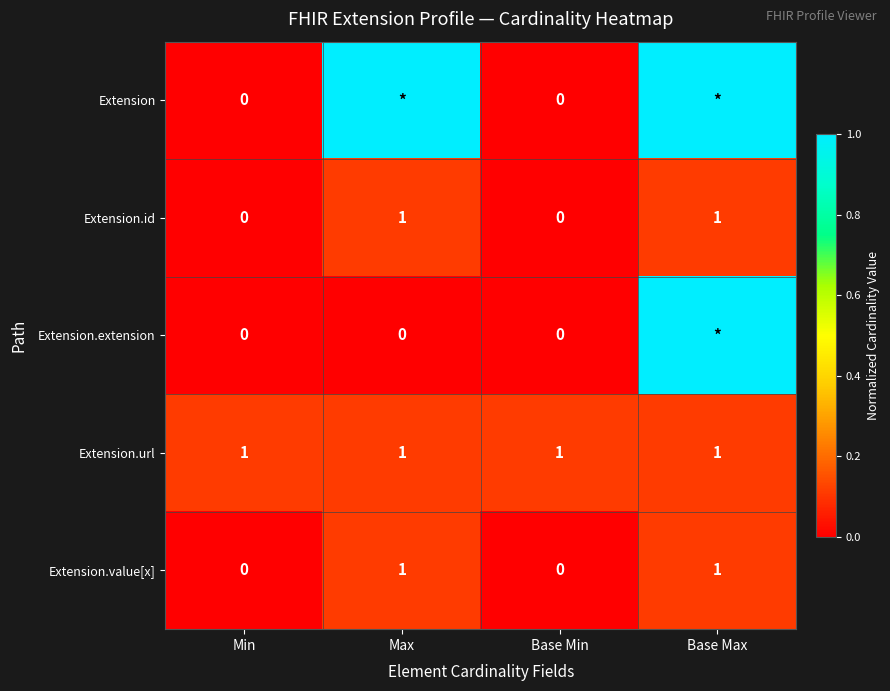

The value of Extension.url at Base Max is 2. True or false?

False